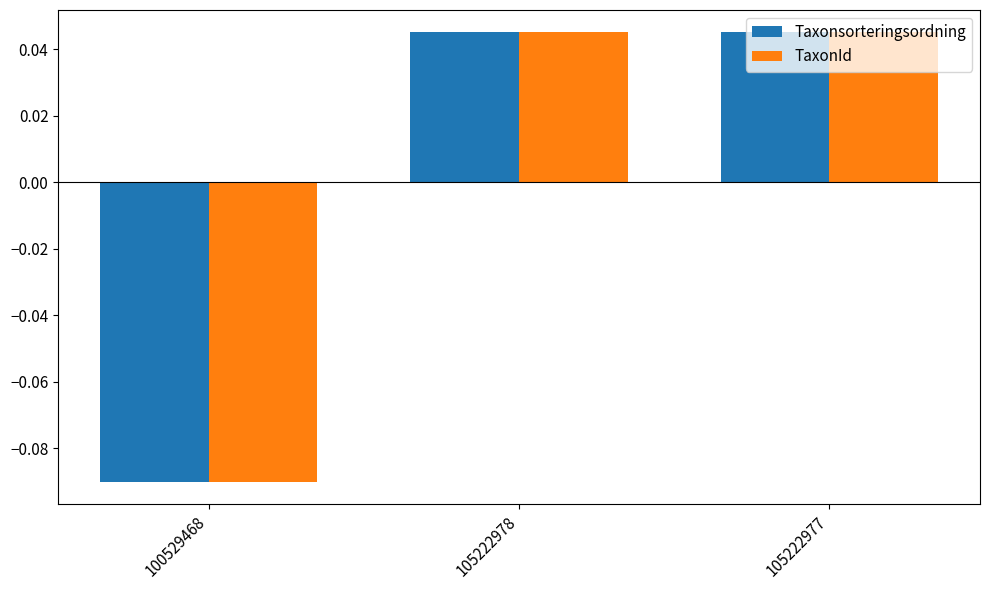

Between 100529468 and 105222977, which series saw the biggest shift?

Taxonsorteringsordning